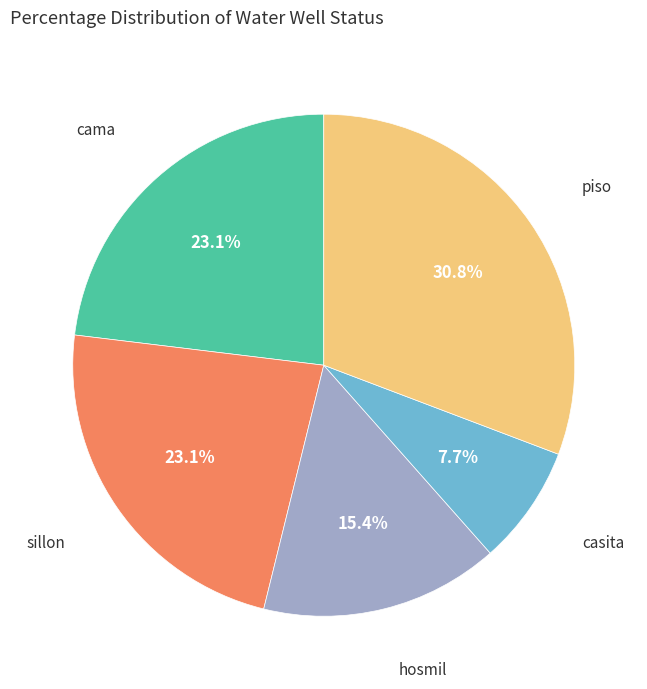

Is there any slice that represents more than half of the pie?

No